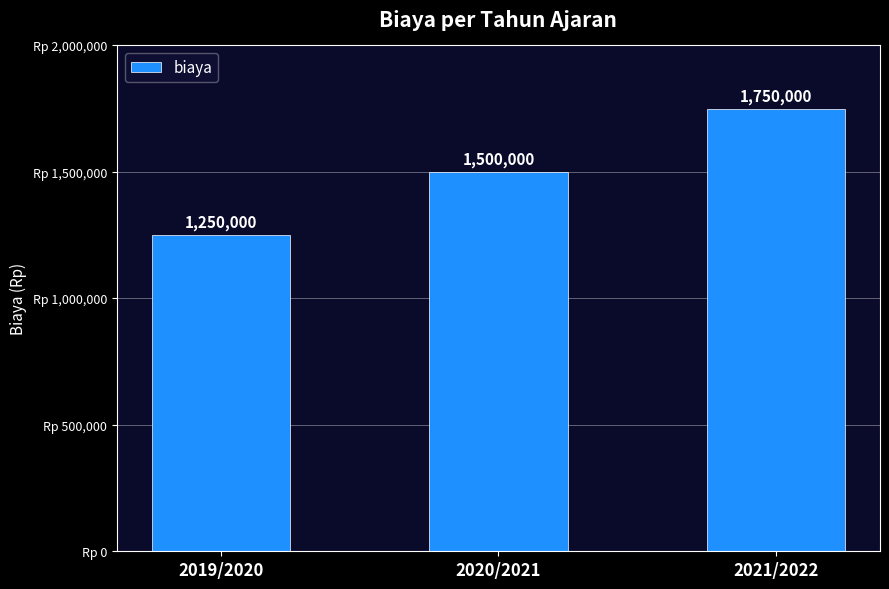

What is the difference between the maximum and second lowest values?

250000